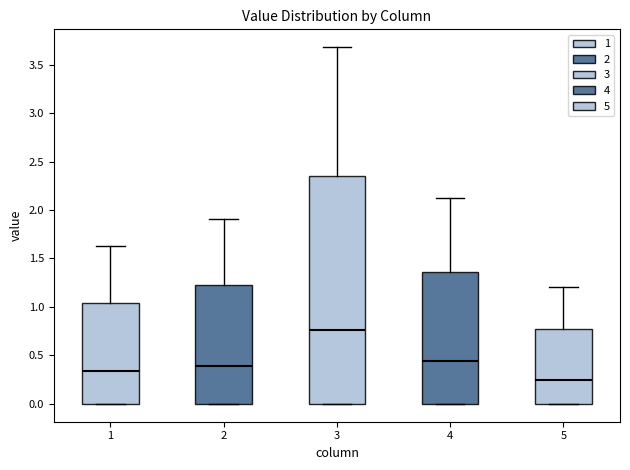

Which box's median line is the highest?

3